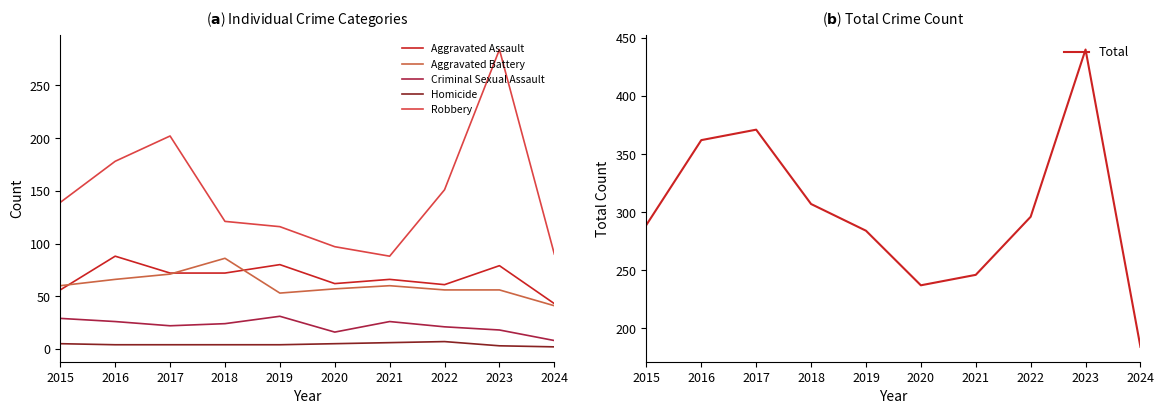

Which series has the largest range (max minus min)?

Total